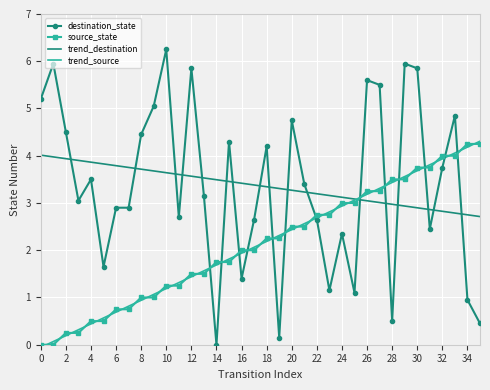

Which series has the largest range (max minus min)?

destination_state